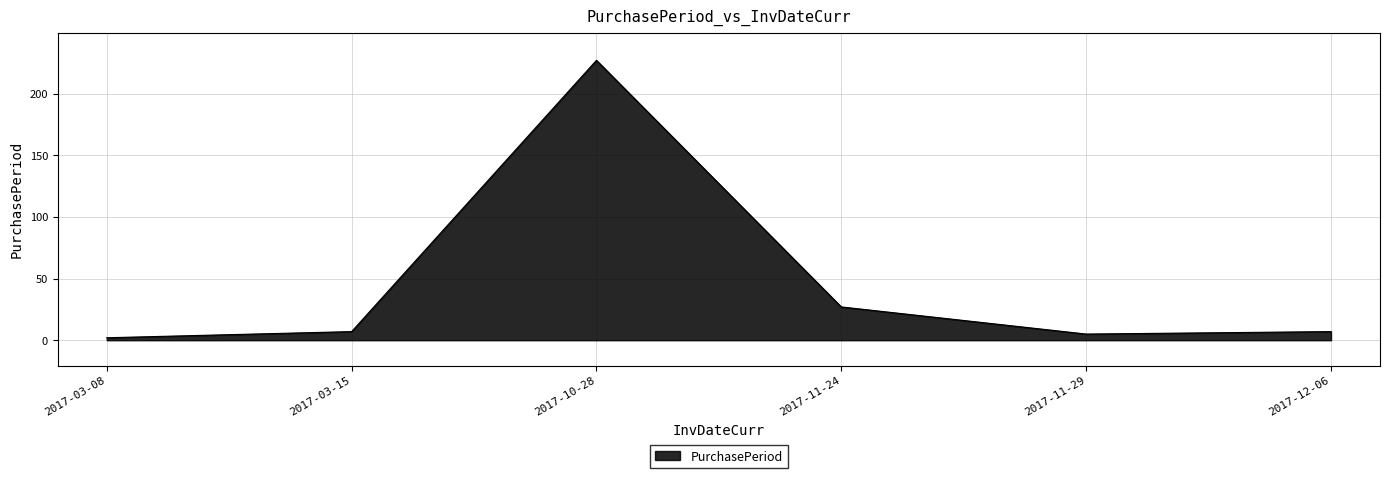

At which category does the data reach its first local peak?

2017-10-28